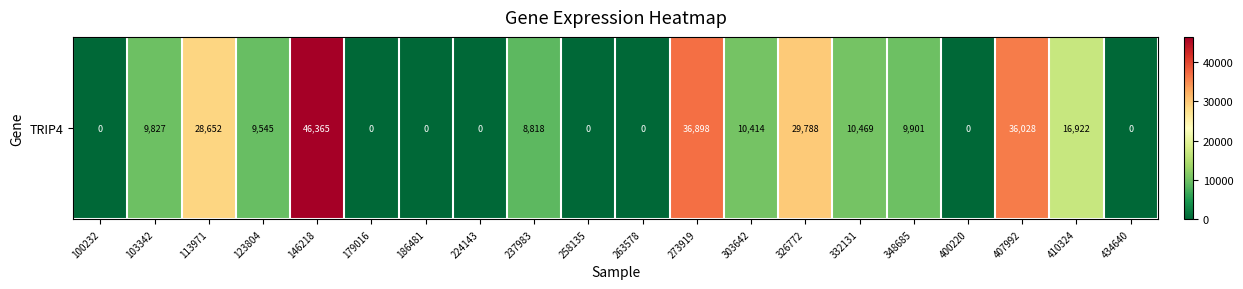

Reading left to right, extract all data points from this chart.

100232=0	103342=9827	113971=28652	123804=9545	146218=46365	179016=0	186481=0	224143=0	237983=8818	258135=0	263578=0	273919=36898	303642=10414	326772=29788	332131=10469	348685=9901	400220=0	407992=36028	410324=16922	434640=0